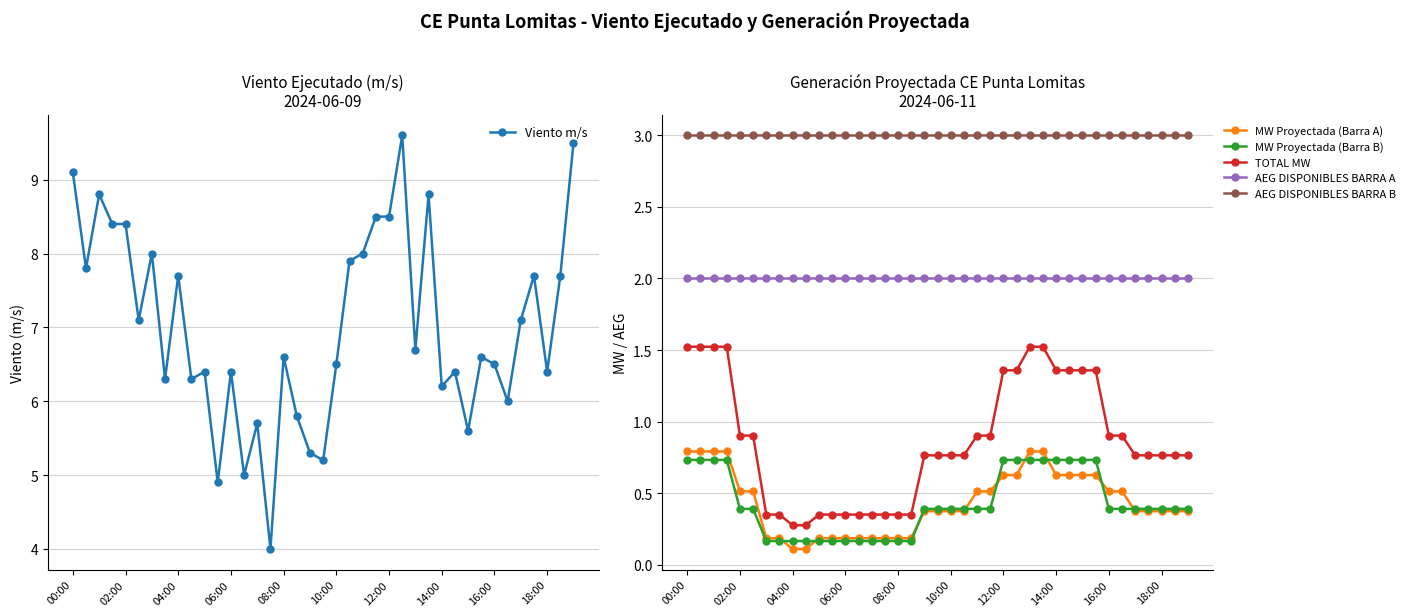

Read the TOTAL MW value at 25.

1.4